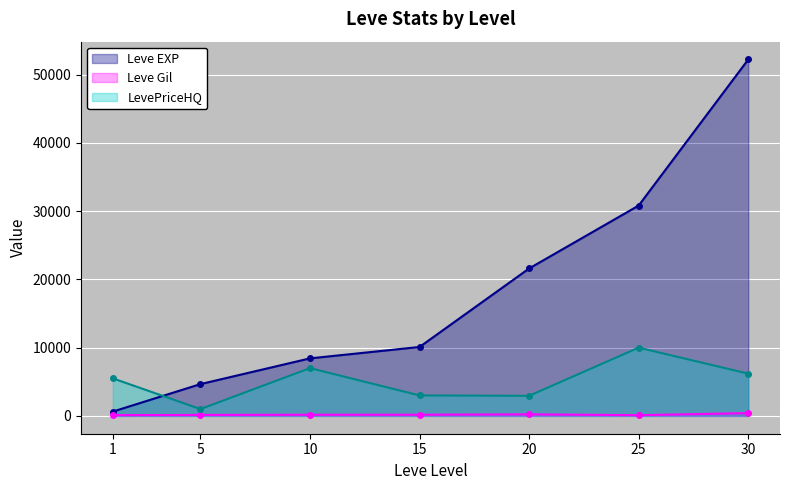

What is the value of the LevePriceHQ point at the 1st from the left?

5500